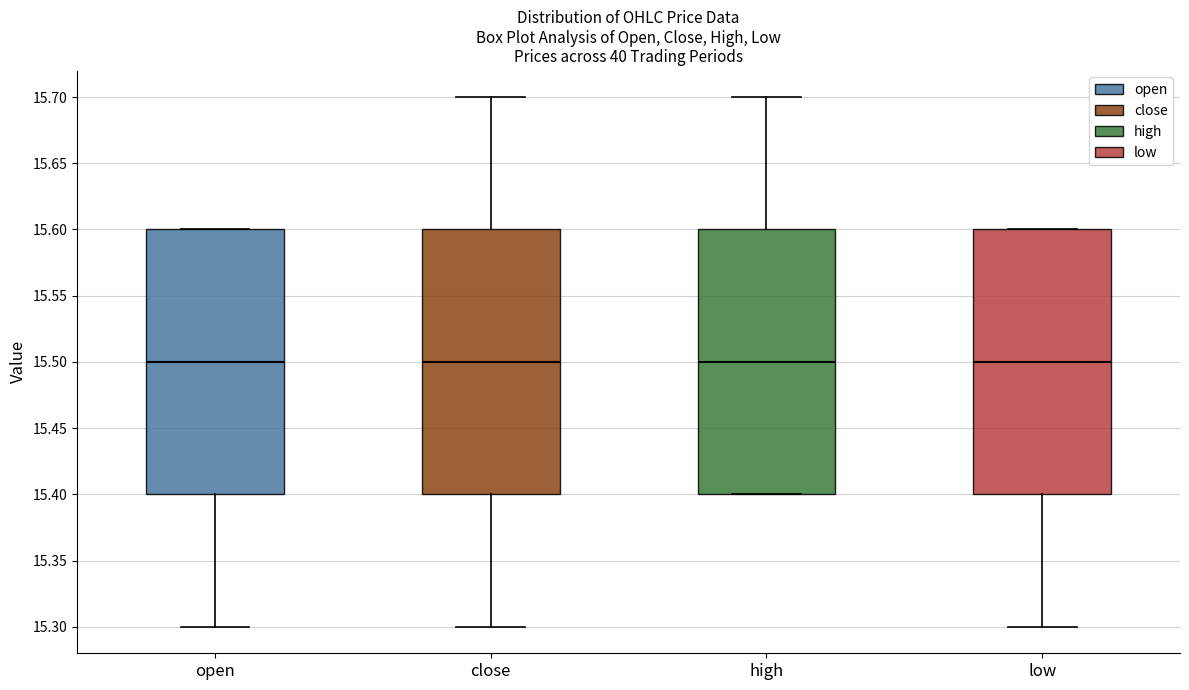

Reading left to right, read every box against the y-axis: the position of its median line, the range the box covers, and the ends of its whiskers. The values are not printed on the chart, so give them approximately, as read against the axis.

open: median 15.5, box 15.4 to 15.6, whiskers 15.3 to 15.6
close: median 15.5, box 15.4 to 15.6, whiskers 15.3 to 15.7
high: median 15.5, box 15.4 to 15.6, whiskers 15.4 to 15.7
low: median 15.5, box 15.4 to 15.6, whiskers 15.3 to 15.6